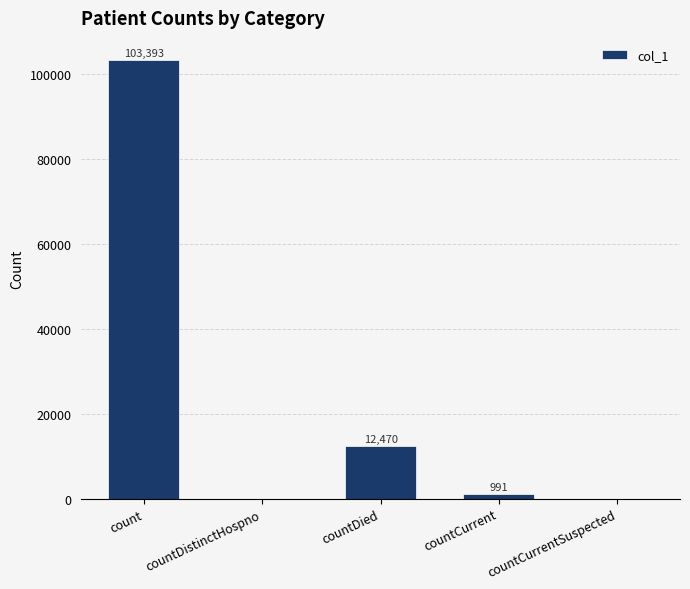

Are the bars horizontal?

No